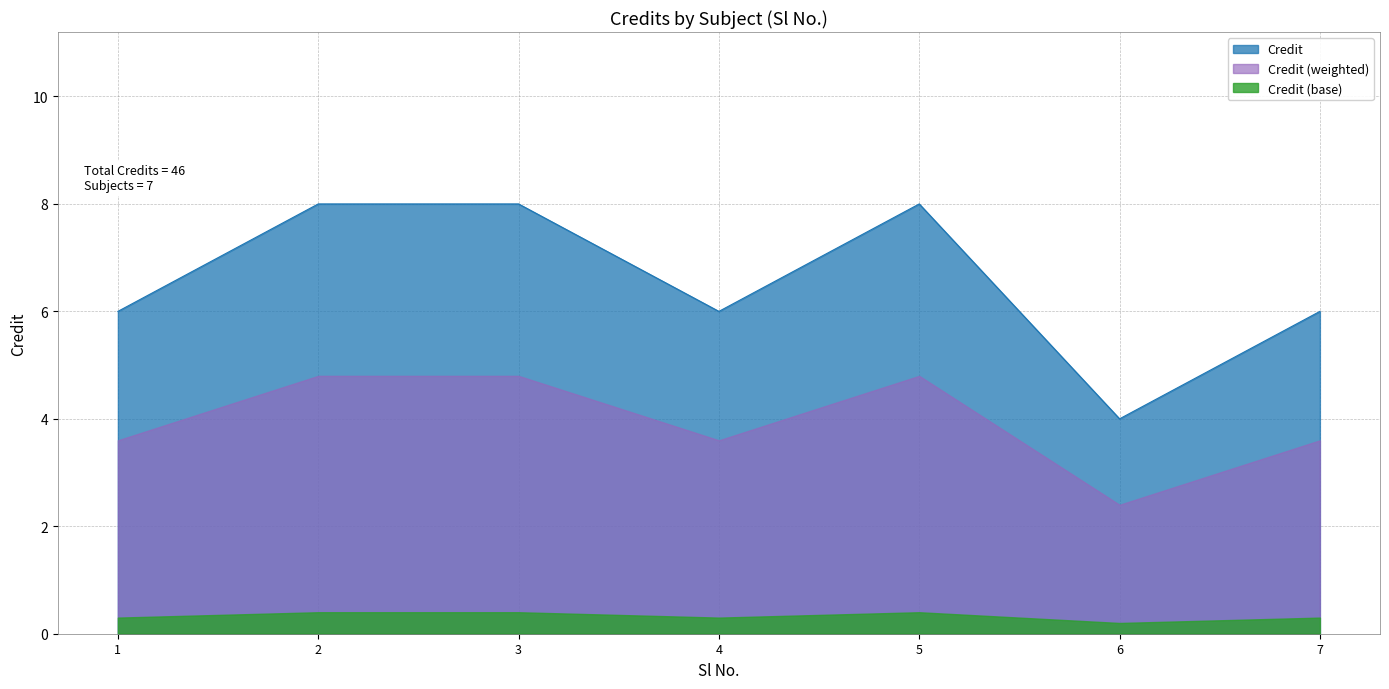

The chart shows a value of 8 at 5. True or false?

True